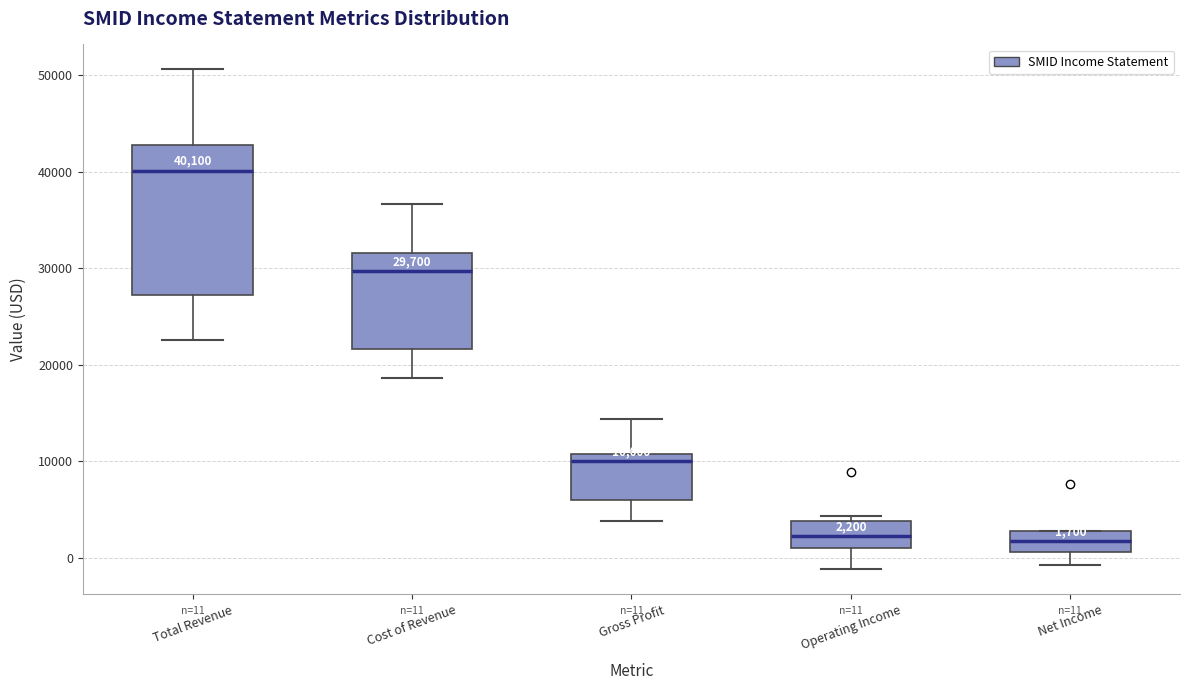

Comparing the boxes themselves (not the whiskers), which one is the tallest?

Total Revenue